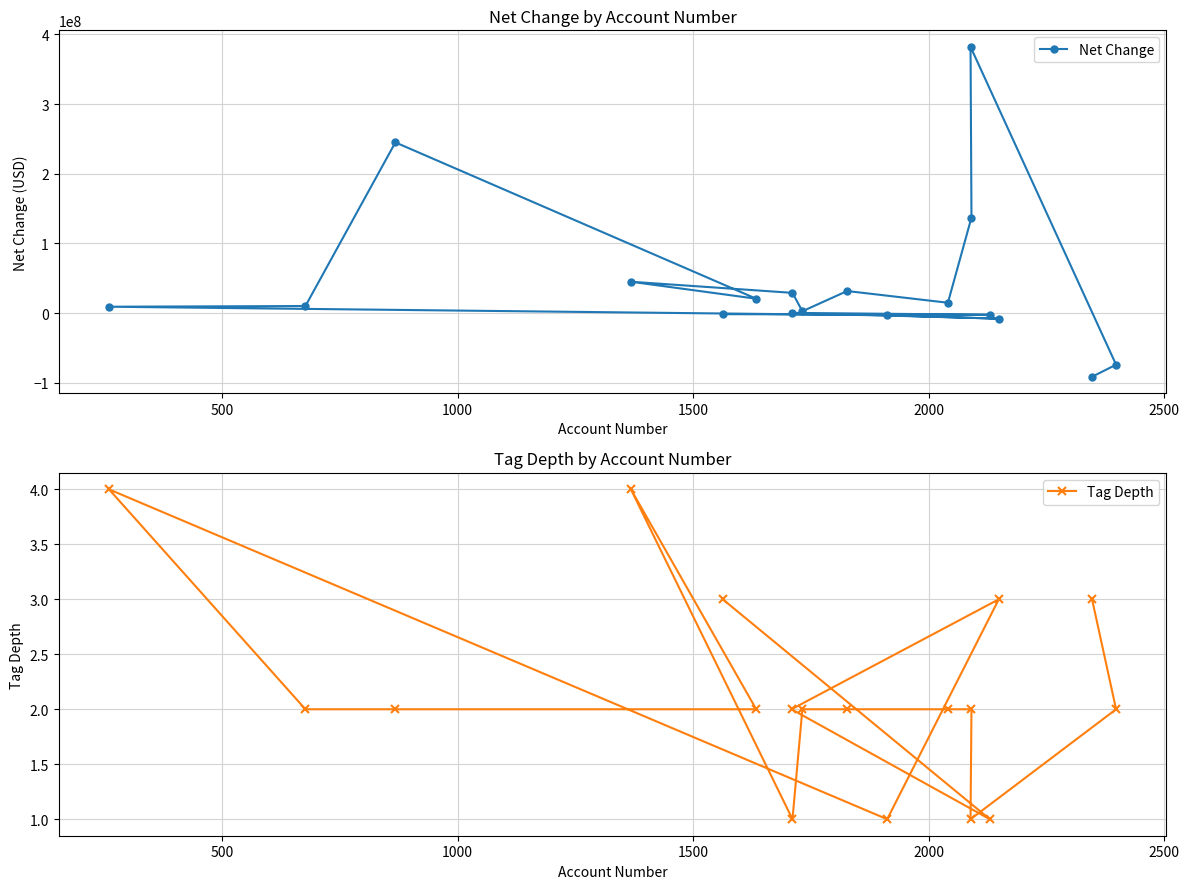

In Net Change, how many points are lower than both neighbors (excluding endpoints)?

5